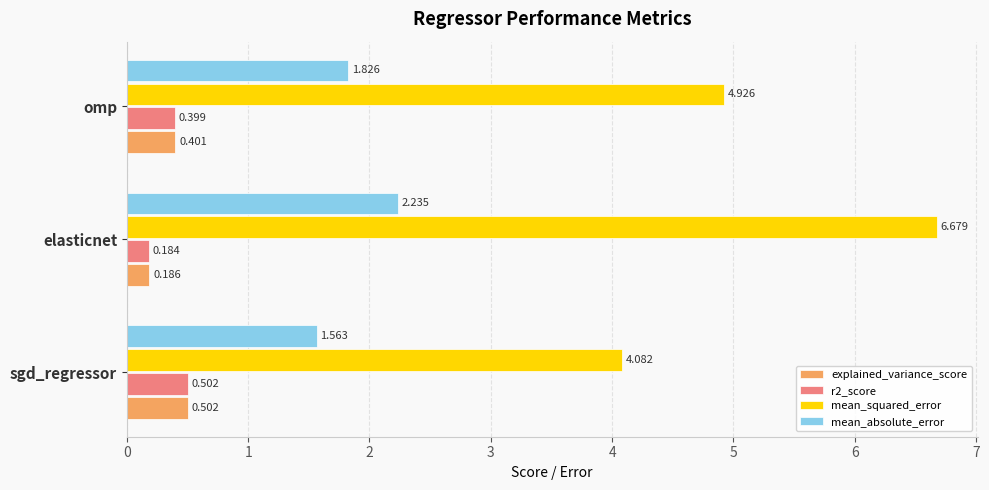

Rank the categories by explained_variance_score value from highest to lowest.

sgd_regressor, omp, elasticnet